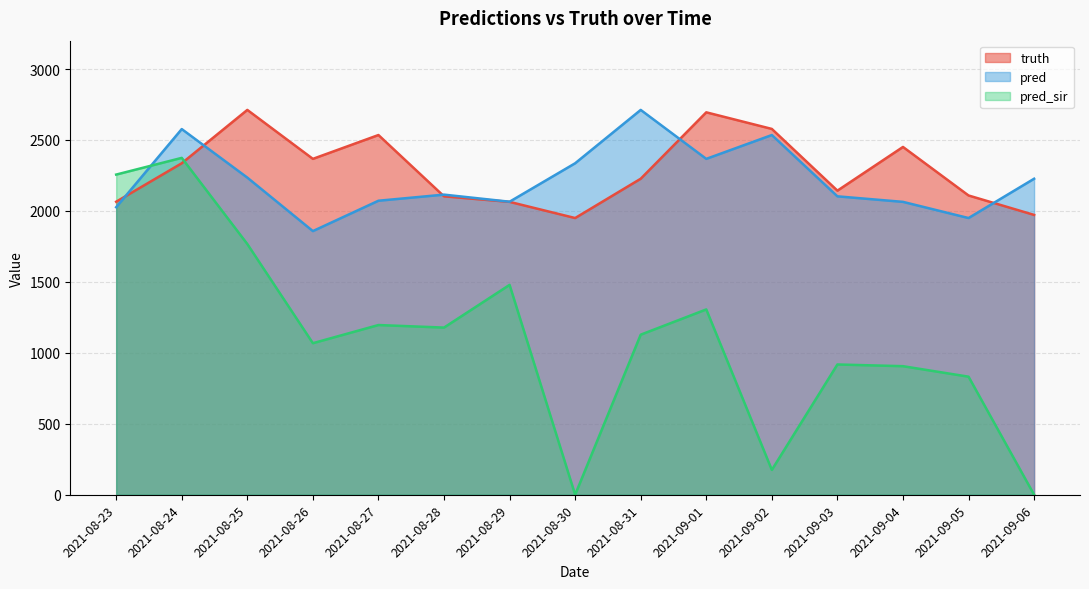

At which category does the chart reach its minimum across all series?

2021-08-30